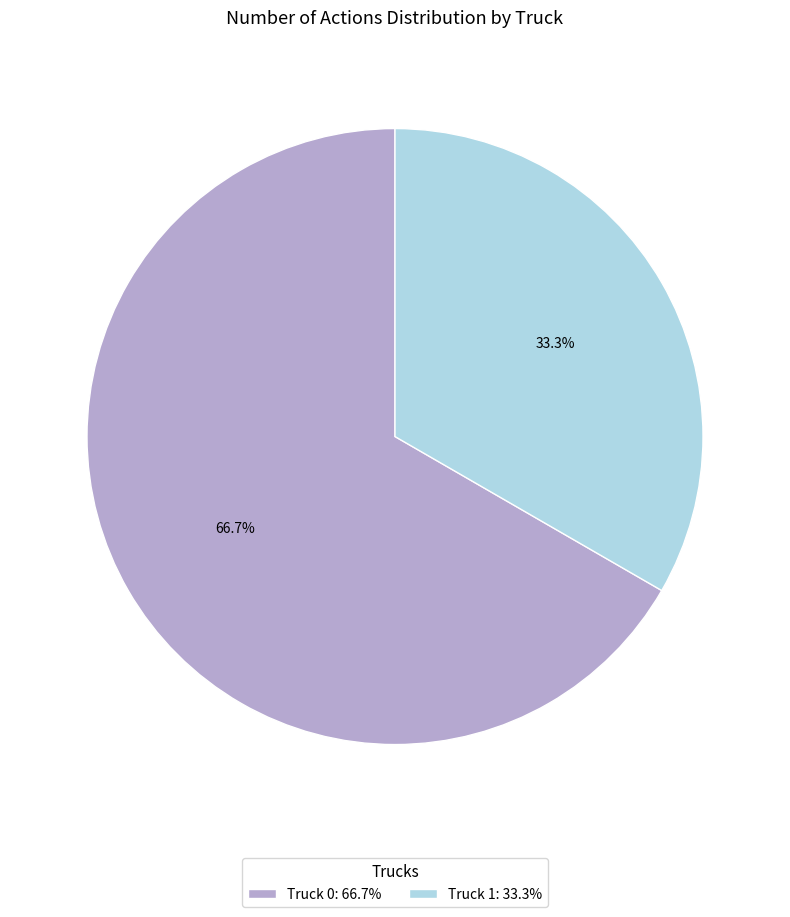

Which slice is the smallest?

Truck 1